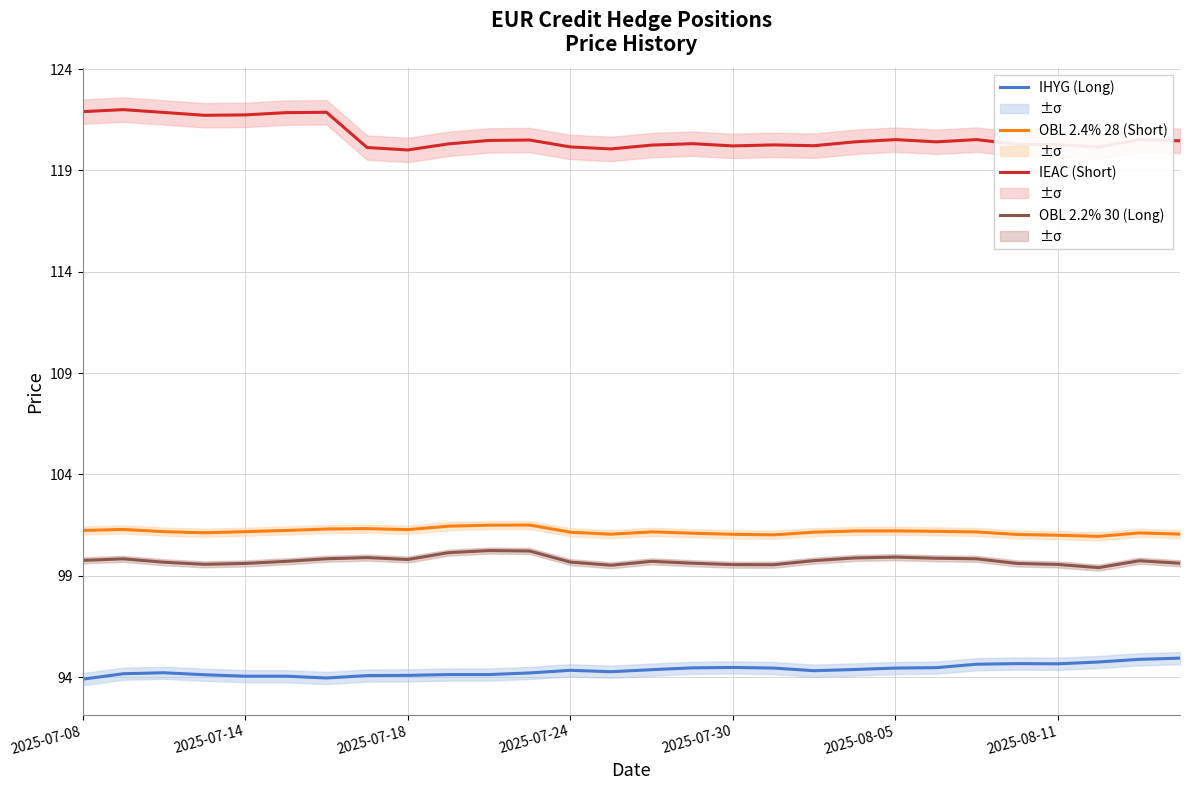

The value of OBL 2.2% 30 (Long) at 2025-07-08 is 137.5. True or false?

False